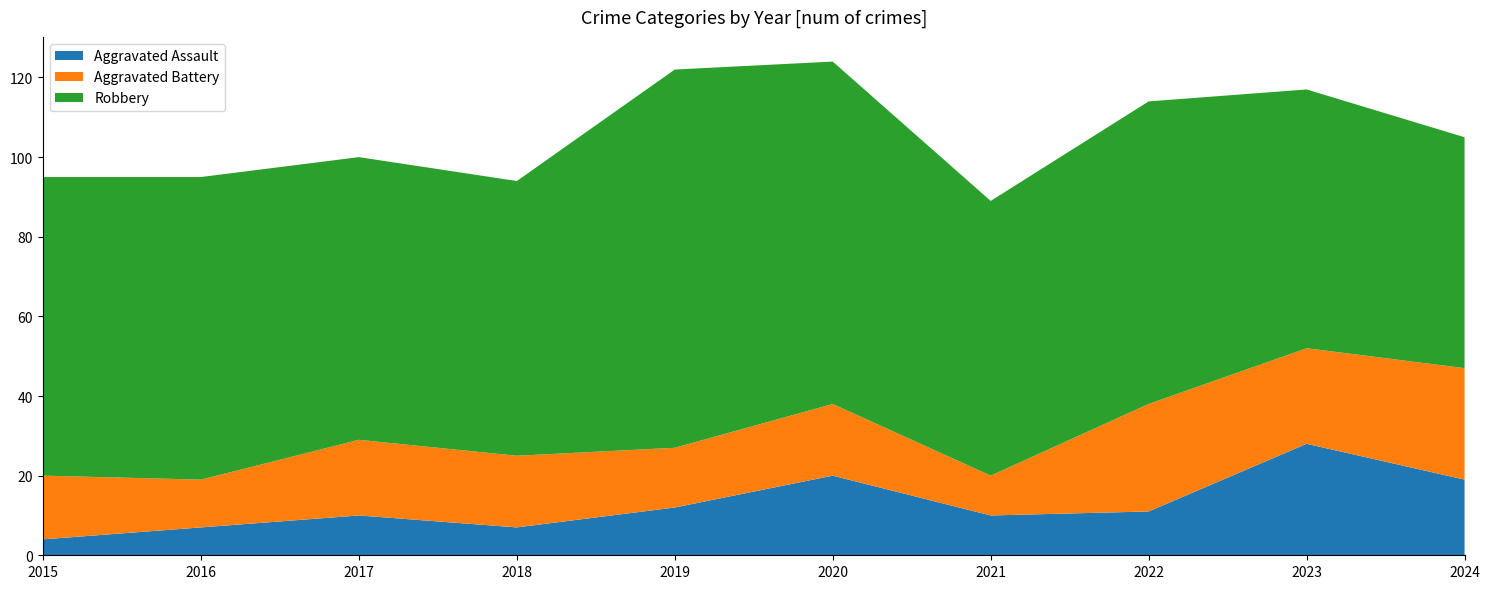

Reading left to right, transcribe all the data shown in this chart.

Aggravated Assault: 2015=4	2016=7	2017=10	2018=7	2019=12	2020=20	2021=10	2022=11	2023=28	2024=19
Aggravated Battery: 2015=16	2016=12	2017=19	2018=18	2019=15	2020=18	2021=10	2022=27	2023=24	2024=28
Robbery: 2015=75	2016=76	2017=71	2018=69	2019=95	2020=86	2021=69	2022=76	2023=65	2024=58